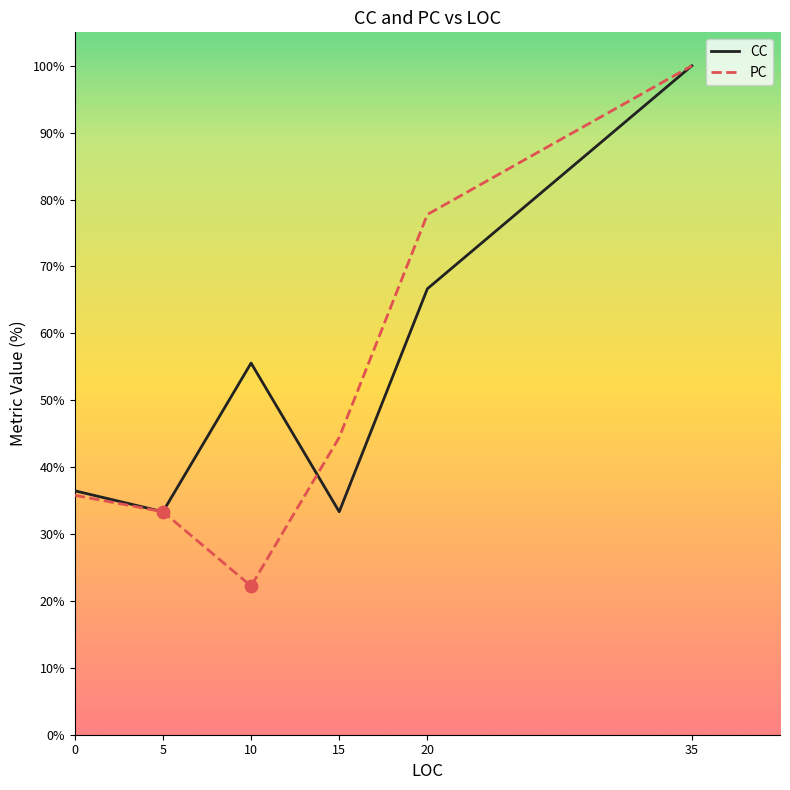

What is the total value across all series at 5?

66.7